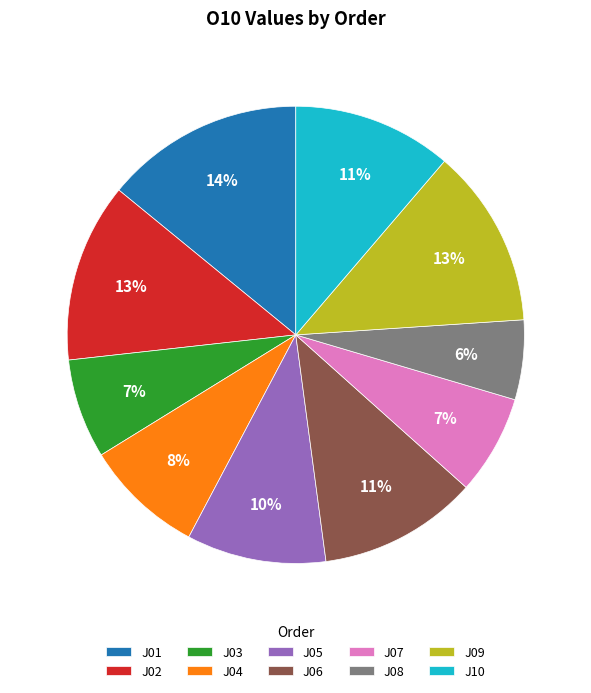

To the nearest percent, what is the difference between the largest and smallest slice percentages?

8%